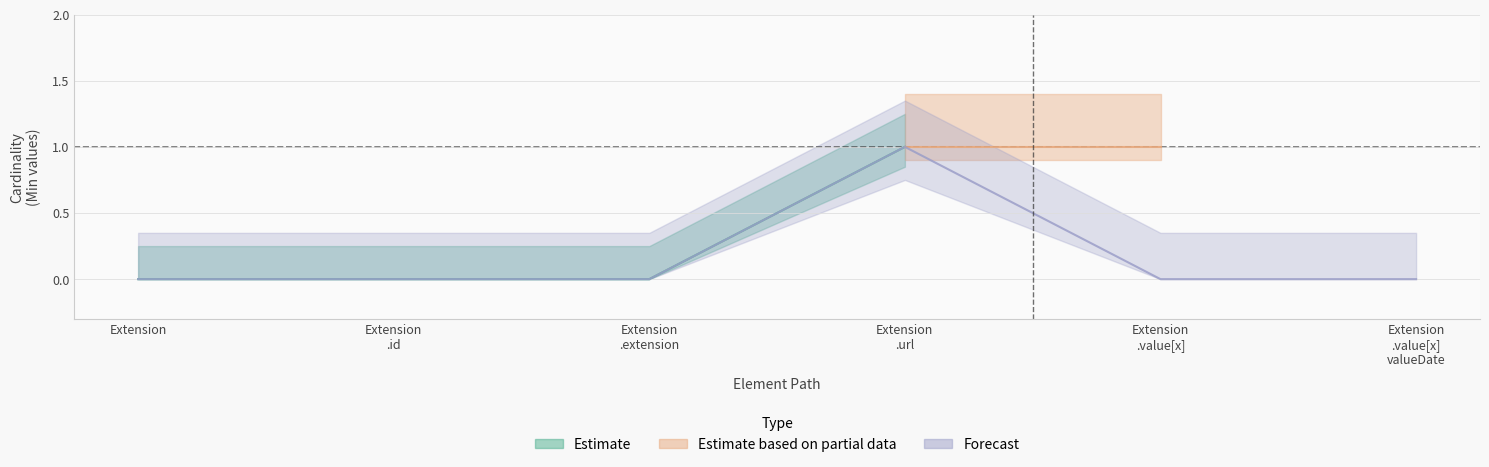

Rank the categories by value from highest to lowest.

Extension .url, Extension, Extension .id, Extension .extension, Extension .value[x], Extension .value[x] valueDate